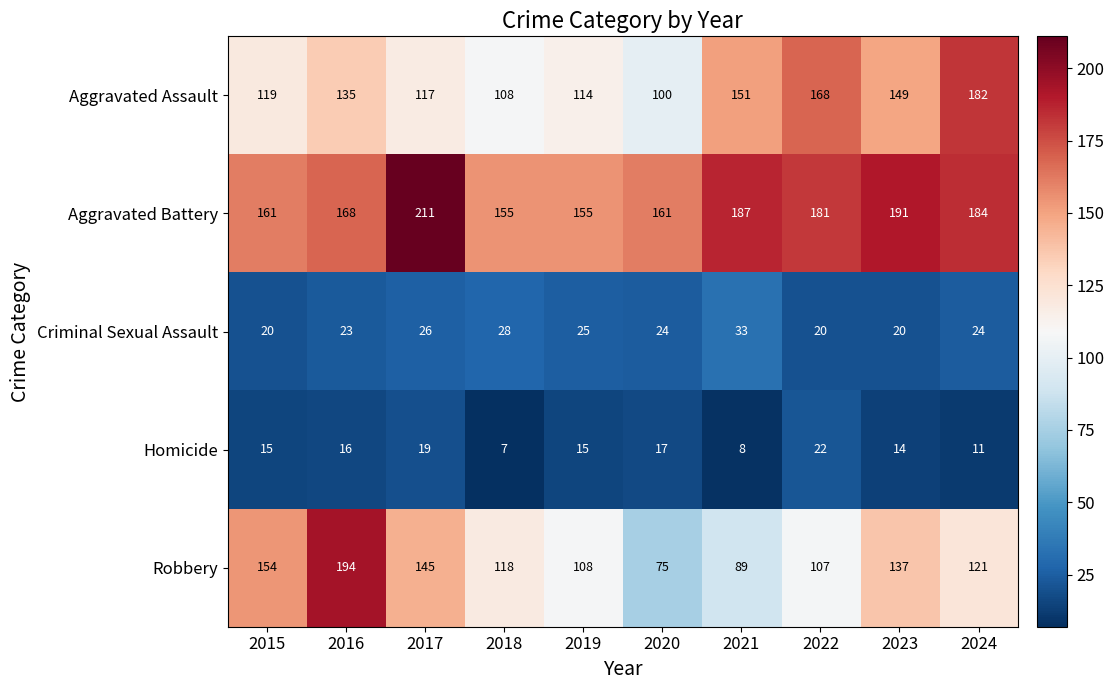

List the series in order of their peak value, lowest first.

Homicide, Criminal Sexual Assault, Aggravated Assault, Robbery, Aggravated Battery